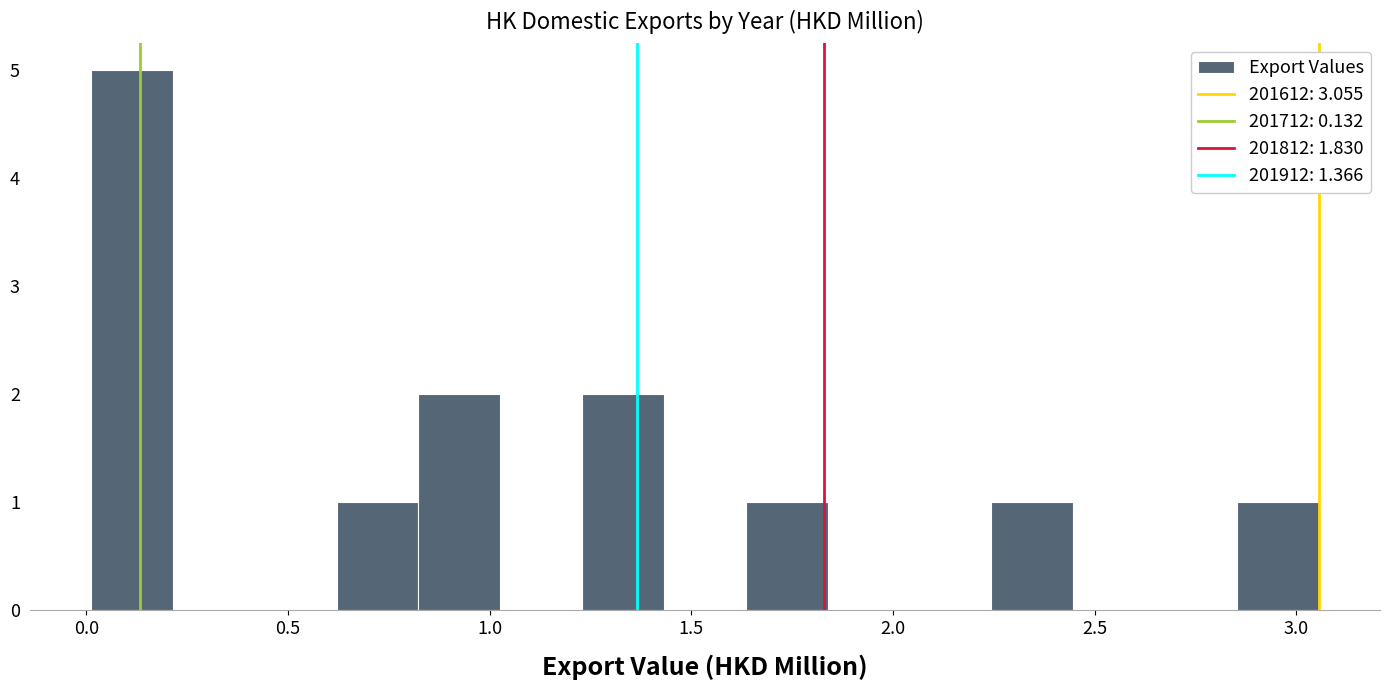

What is the height of the bar covering 0.60 to 0.80 on the x-axis? Neither the bar edges nor the heights are printed on the chart, so give them approximately, as read against the axes.

1